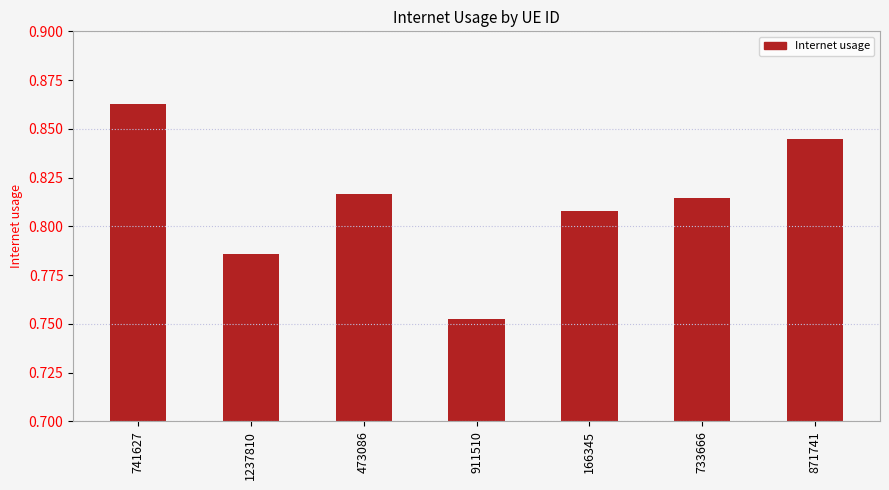

Is it true that the value at 1237810 is 0.5?

False